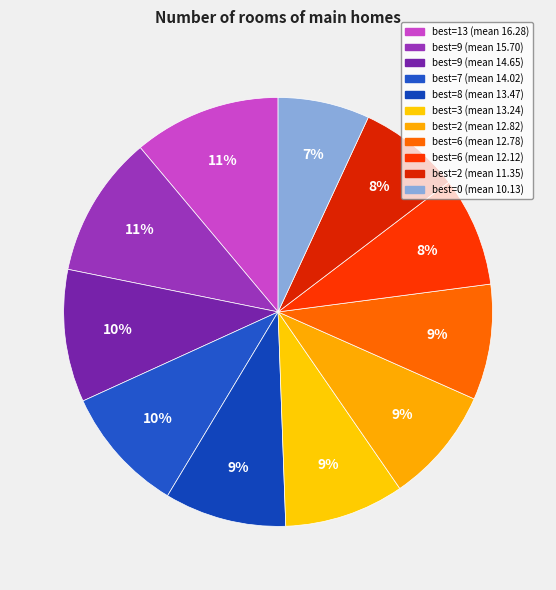

How many segments does this pie chart have?

11